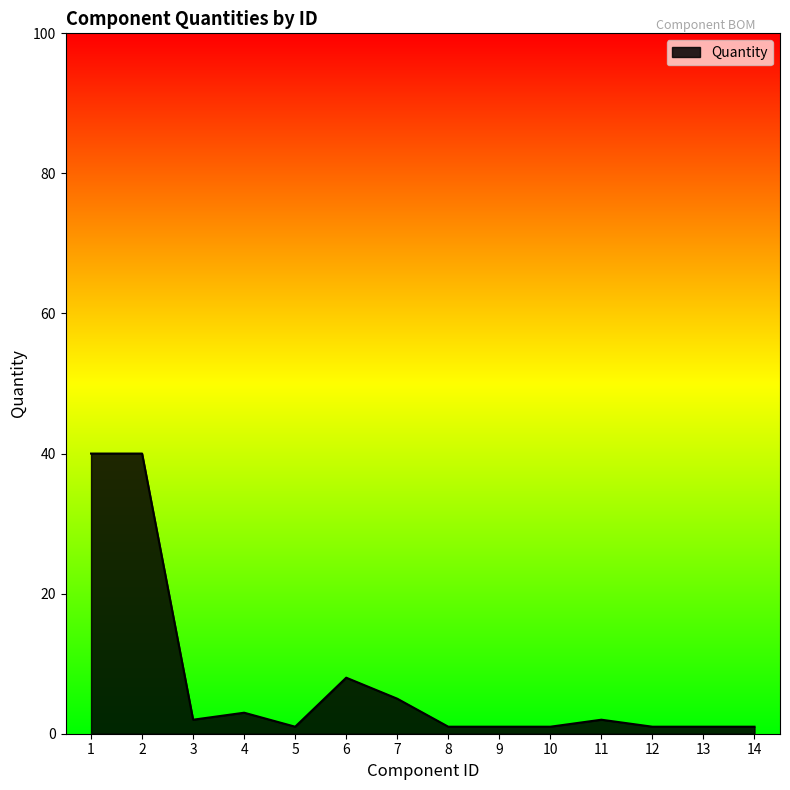

At which label does the data first exceed 2?

1